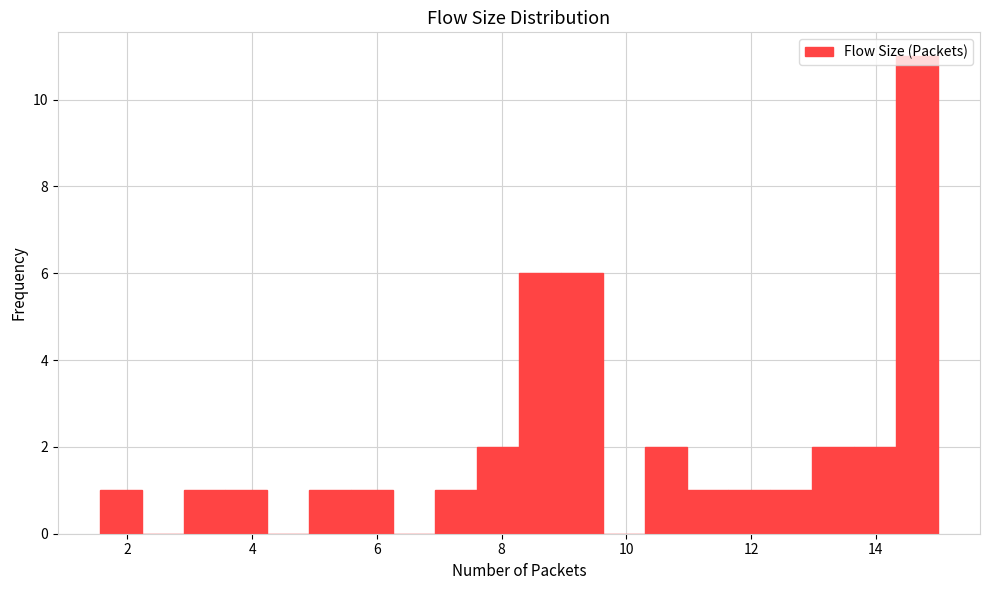

Read against the x-axis, roughly where is the centre of the tallest bar?

14.6